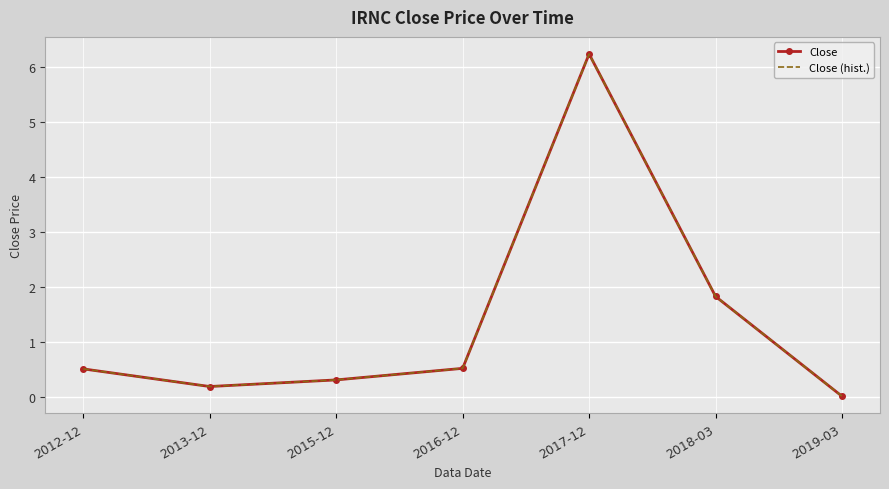

What is the difference between the second highest and second lowest values in the Close (hist.) series?

1.6